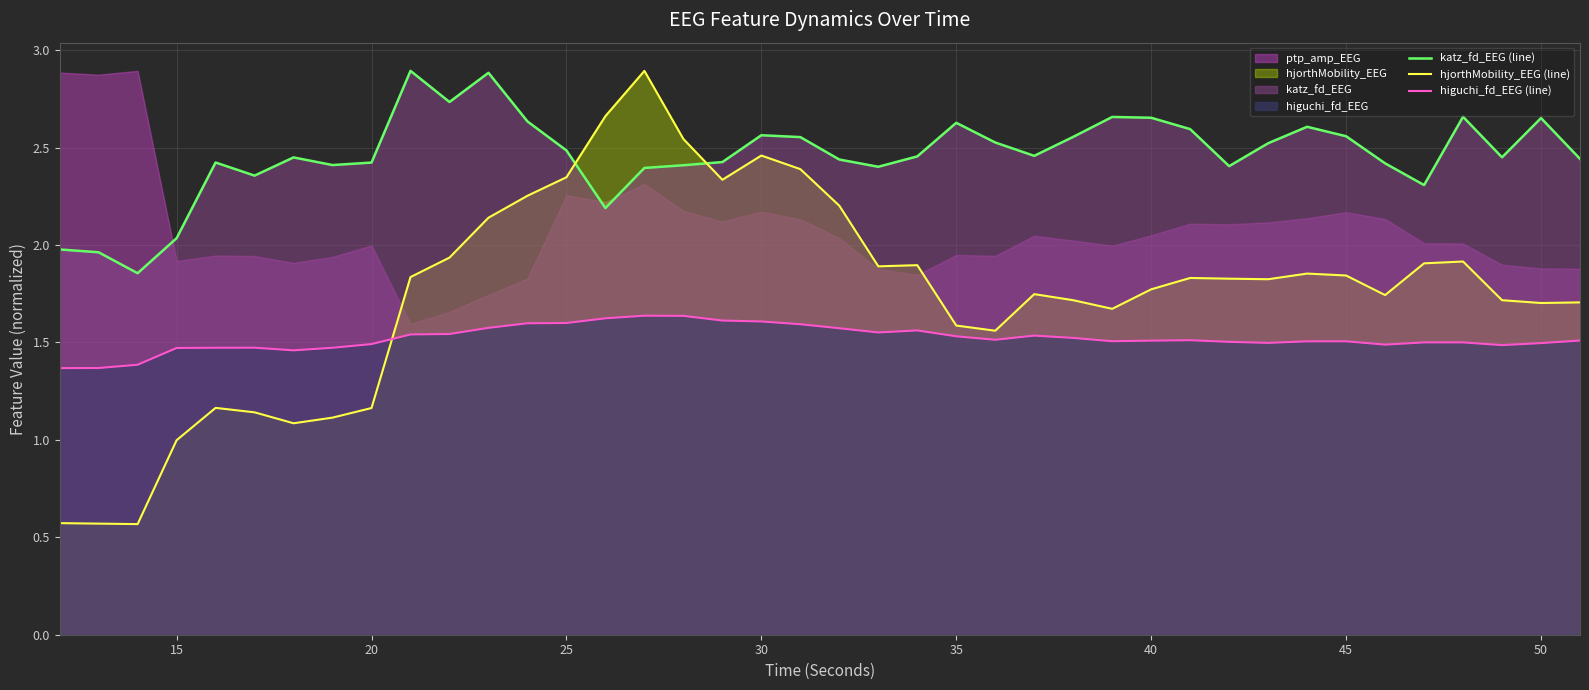

True or false: higuchi_fd_EEG (line) and katz_fd_EEG (line) cross at least once.

False